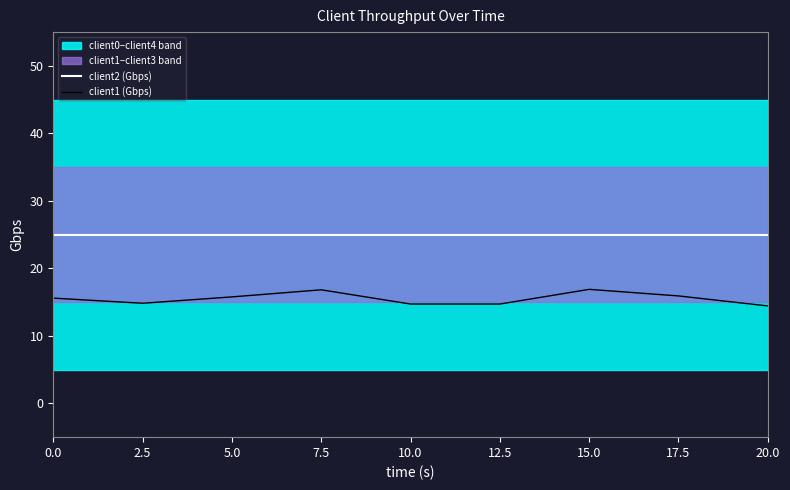

Which series changed the most between 2.5 and 15.0?

client1 (Gbps)